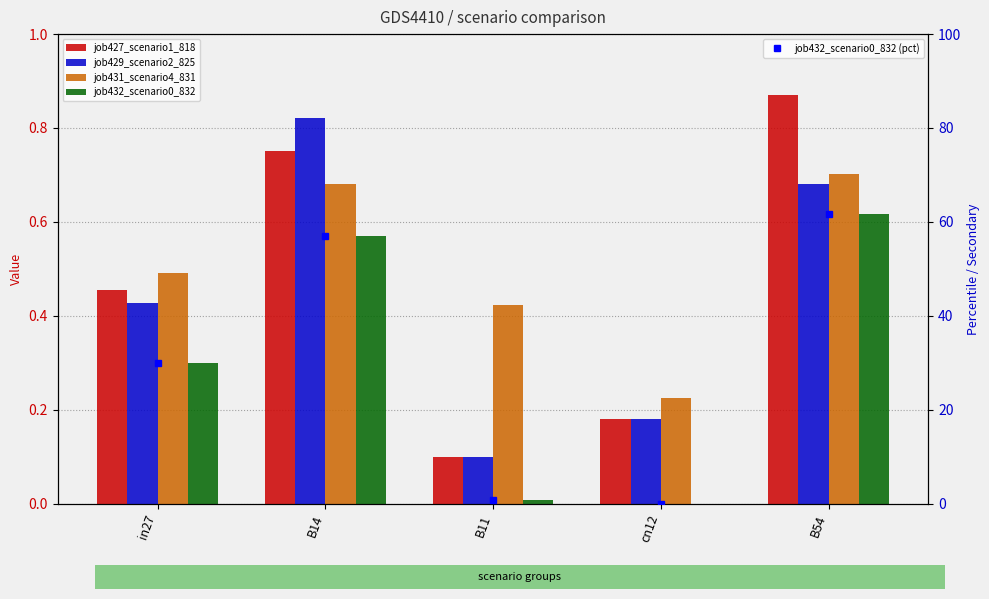

How many job427_scenario1_818 values are between 0 and 1?

5